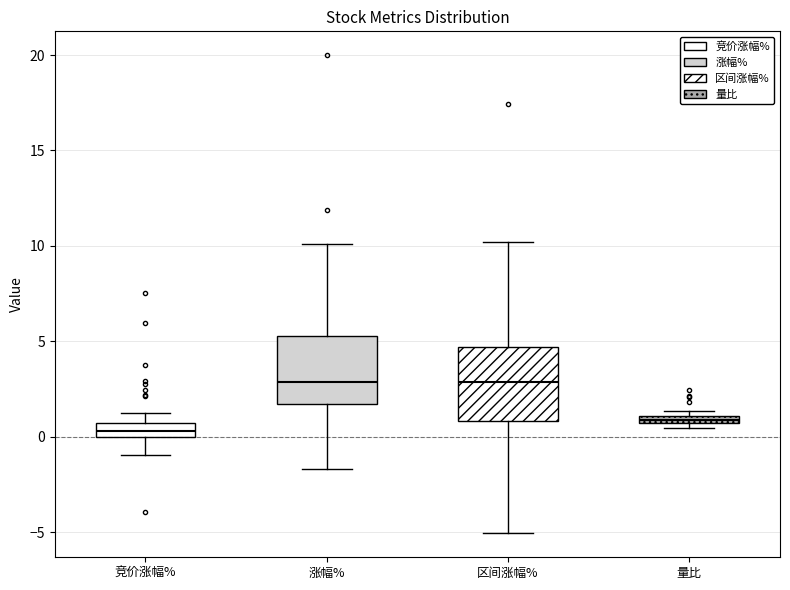

Where does the median line of the box for 涨幅% sit on the y-axis? The values are not printed on the chart, so give them approximately, as read against the axis.

3.0